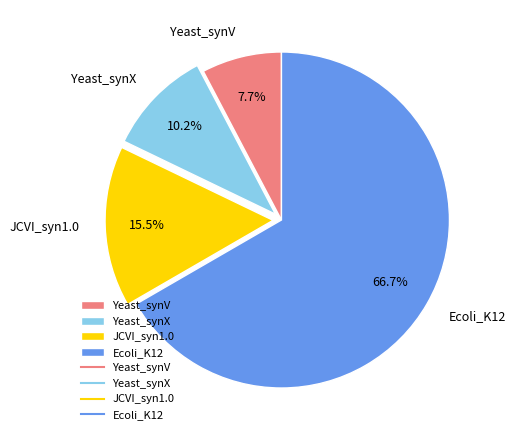

Combined, do JCVI_syn1.0 and Ecoli_K12 account for over 50%?

Yes